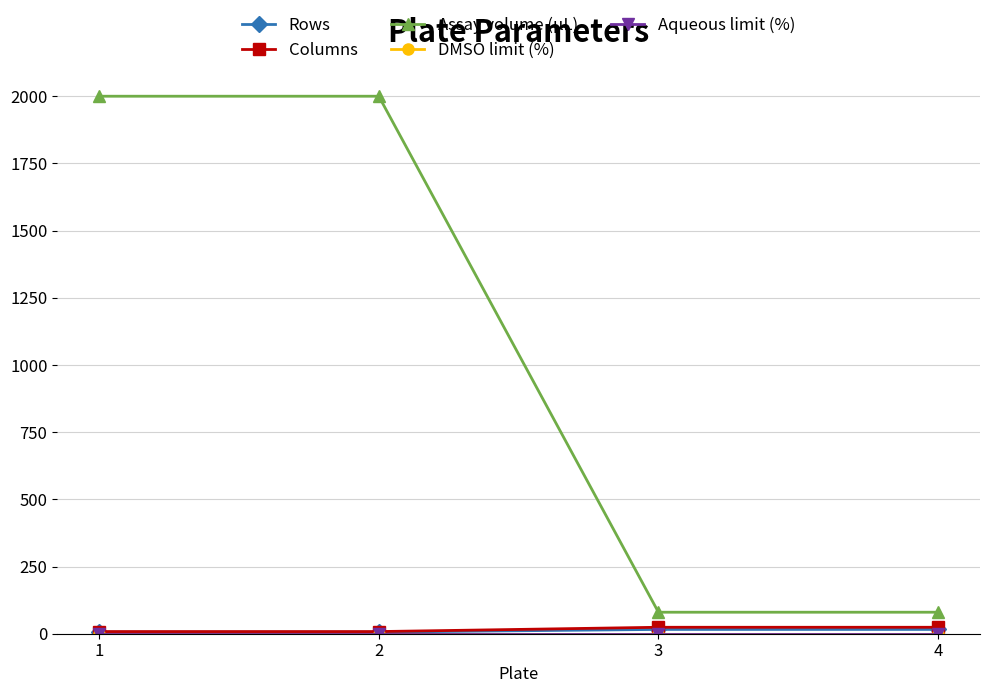

What is the sum of the Columns values at 2 and 3?

32.0